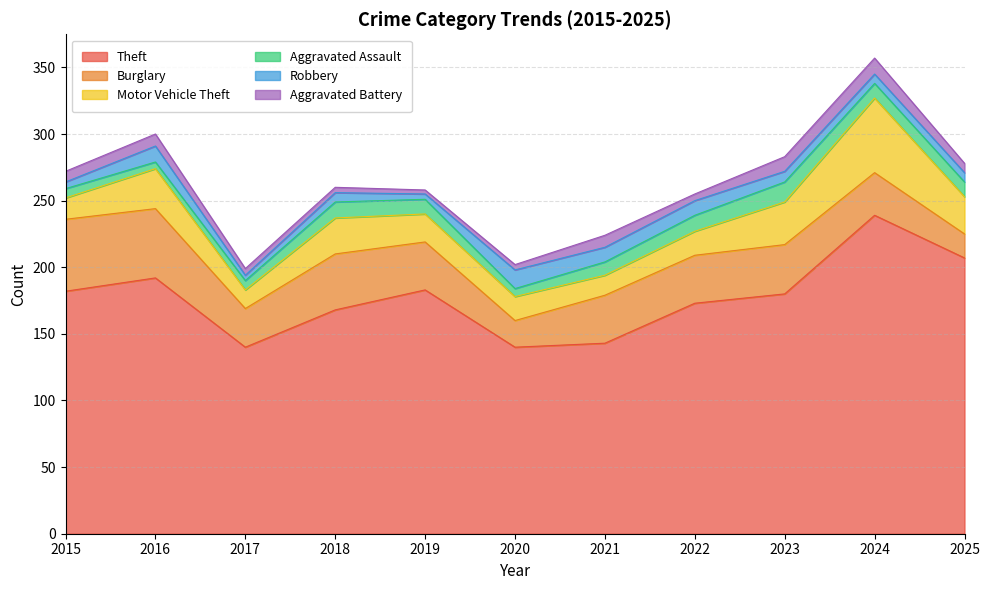

How many distinct data groups are displayed?

6